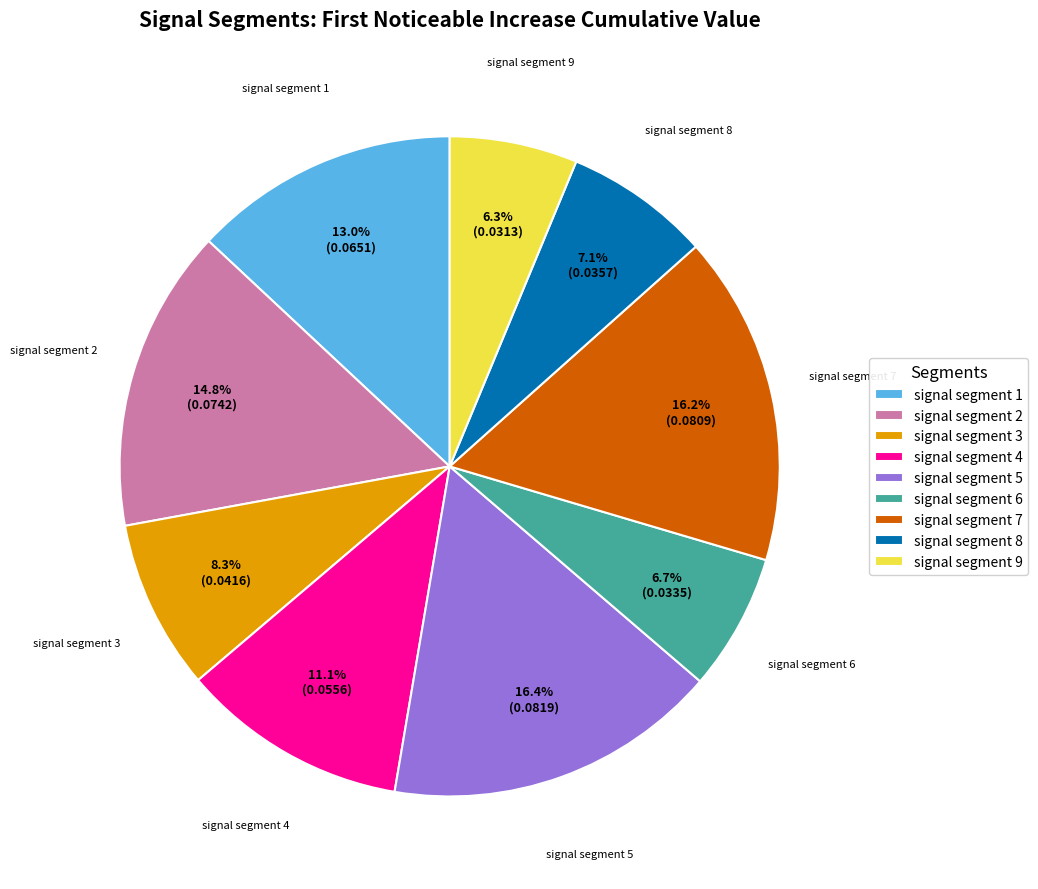

What is the total percentage of signal segment 6 and signal segment 9?

13.0%